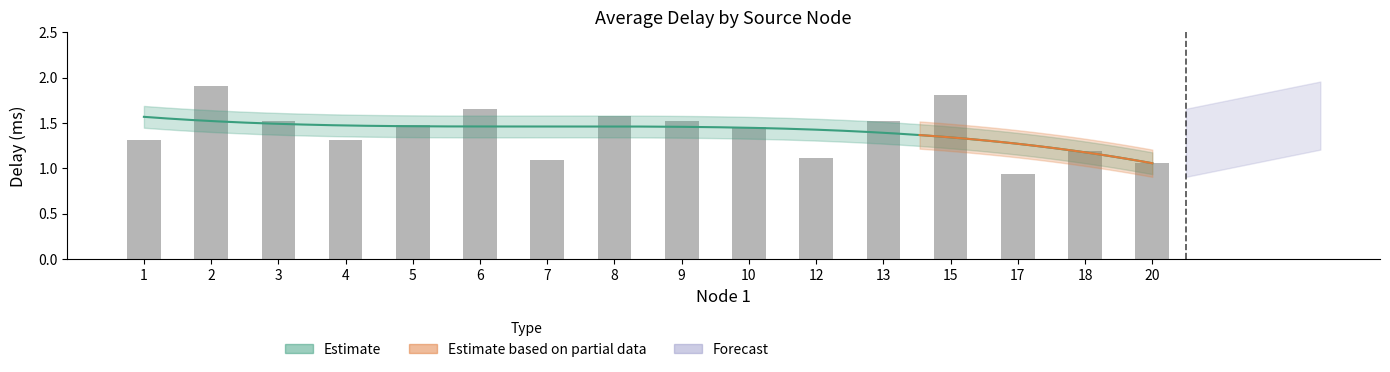

Which category has the highest value across all series?

2